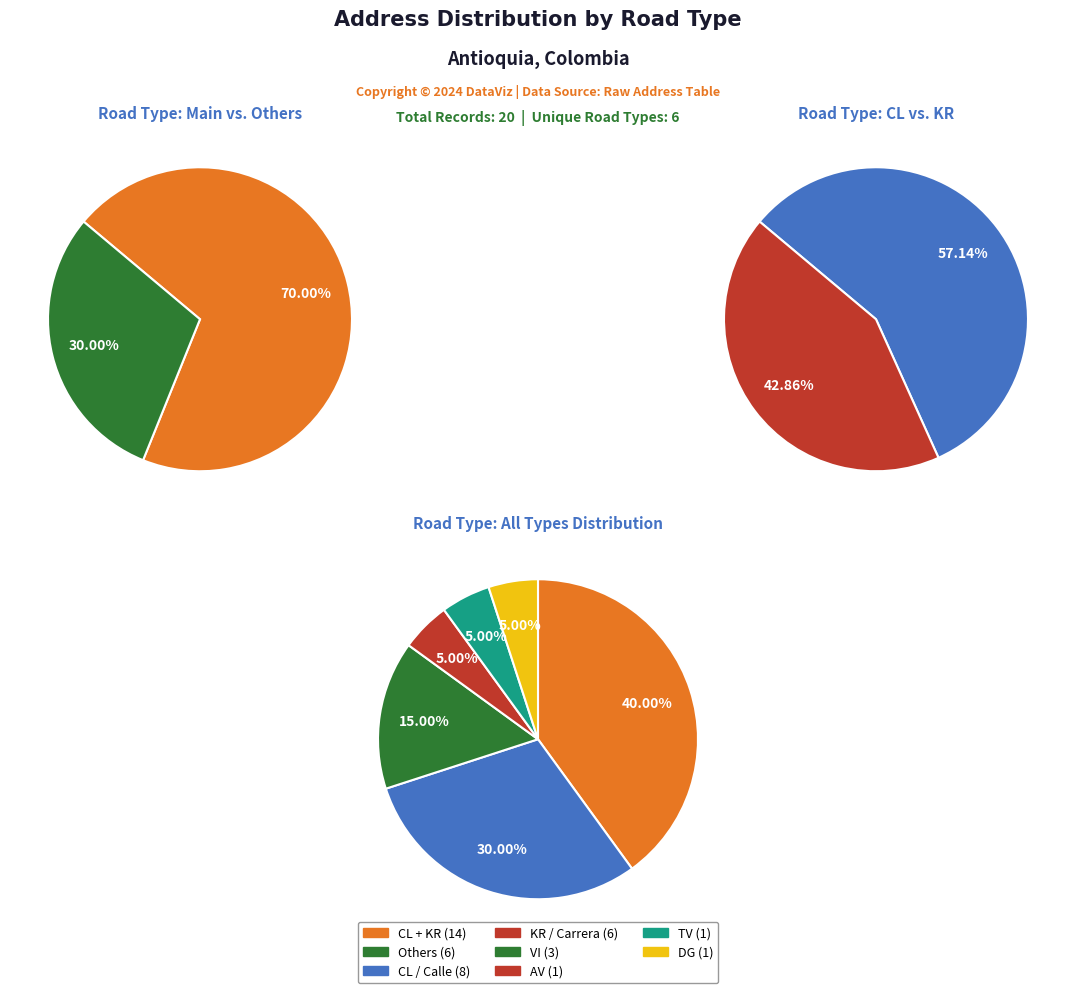

Is KR the majority of the pie?

No